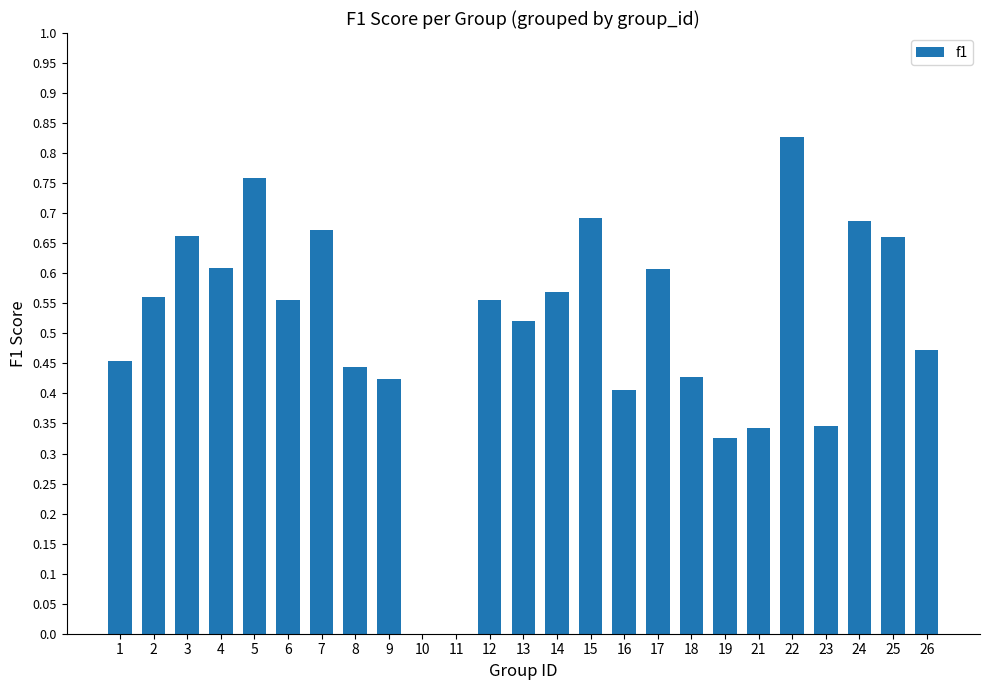

What is the change in value from 8 to 15?

+0.2